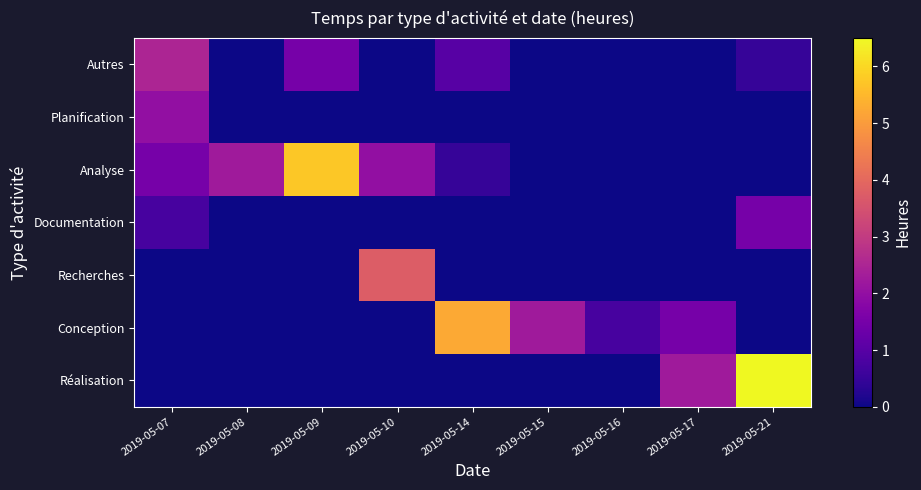

Reading right to left, extract all data points from this chart.

Autres: 2019-05-21=0.5	2019-05-17=0.0	2019-05-16=0.0	2019-05-15=0.0	2019-05-14=1.0	2019-05-10=0.0	2019-05-09=1.5	2019-05-08=0.0	2019-05-07=2.5
Planification: 2019-05-21=0.0	2019-05-17=0.0	2019-05-16=0.0	2019-05-15=0.0	2019-05-14=0.0	2019-05-10=0.0	2019-05-09=0.0	2019-05-08=0.0	2019-05-07=2.0
Analyse: 2019-05-21=0.0	2019-05-17=0.0	2019-05-16=0.0	2019-05-15=0.0	2019-05-14=0.5	2019-05-10=2.0	2019-05-09=5.8	2019-05-08=2.2	2019-05-07=1.5
Documentation: 2019-05-21=1.5	2019-05-17=0.0	2019-05-16=0.0	2019-05-15=0.0	2019-05-14=0.0	2019-05-10=0.0	2019-05-09=0.0	2019-05-08=0.0	2019-05-07=0.8
Recherches: 2019-05-21=0.0	2019-05-17=0.0	2019-05-16=0.0	2019-05-15=0.0	2019-05-14=0.0	2019-05-10=3.8	2019-05-09=0.0	2019-05-08=0.0	2019-05-07=0.0
Conception: 2019-05-21=0.0	2019-05-17=1.5	2019-05-16=0.8	2019-05-15=2.2	2019-05-14=5.2	2019-05-10=0.0	2019-05-09=0.0	2019-05-08=0.0	2019-05-07=0.0
Réalisation: 2019-05-21=6.5	2019-05-17=2.2	2019-05-16=0.0	2019-05-15=0.0	2019-05-14=0.0	2019-05-10=0.0	2019-05-09=0.0	2019-05-08=0.0	2019-05-07=0.0